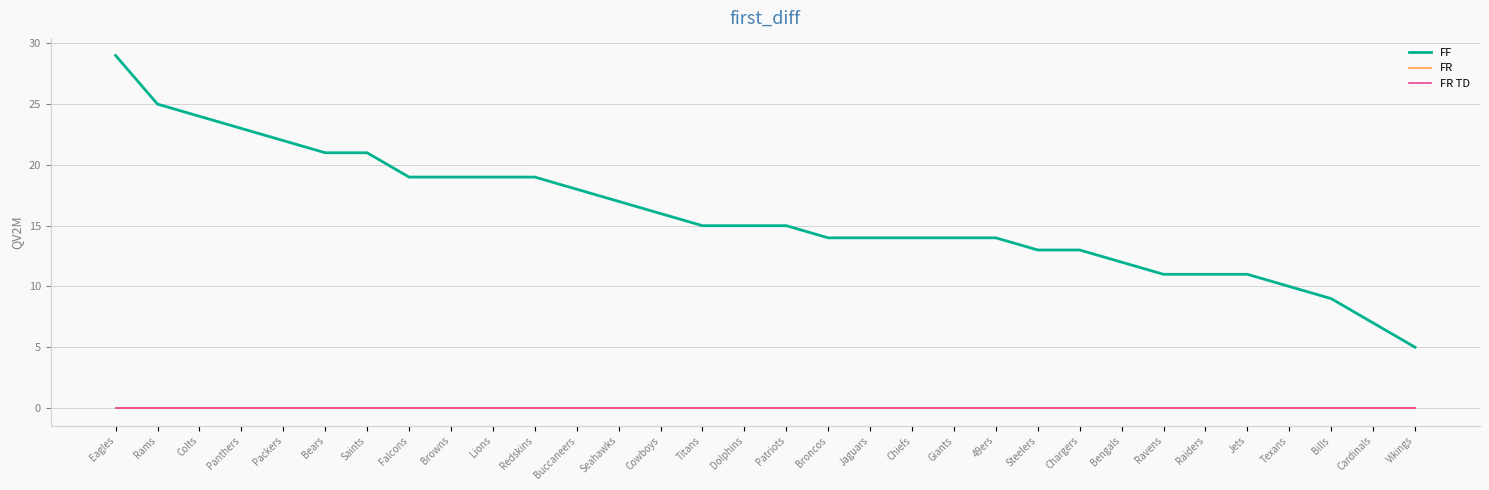

Reading left to right, extract all data points from this chart.

FF: Eagles=29	Rams=25	Colts=24	Panthers=23	Packers=22	Bears=21	Saints=21	Falcons=19	Browns=19	Lions=19	Redskins=19	Buccaneers=18	Seahawks=17	Cowboys=16	Titans=15	Dolphins=15	Patriots=15	Broncos=14	Jaguars=14	Chiefs=14	Giants=14	49ers=14	Steelers=13	Chargers=13	Bengals=12	Ravens=11	Raiders=11	Jets=11	Texans=10	Bills=9	Cardinals=7	Vikings=5
FR: Eagles=0	Rams=0	Colts=0	Panthers=0	Packers=0	Bears=0	Saints=0	Falcons=0	Browns=0	Lions=0	Redskins=0	Buccaneers=0	Seahawks=0	Cowboys=0	Titans=0	Dolphins=0	Patriots=0	Broncos=0	Jaguars=0	Chiefs=0	Giants=0	49ers=0	Steelers=0	Chargers=0	Bengals=0	Ravens=0	Raiders=0	Jets=0	Texans=0	Bills=0	Cardinals=0	Vikings=0
FR TD: Eagles=0	Rams=0	Colts=0	Panthers=0	Packers=0	Bears=0	Saints=0	Falcons=0	Browns=0	Lions=0	Redskins=0	Buccaneers=0	Seahawks=0	Cowboys=0	Titans=0	Dolphins=0	Patriots=0	Broncos=0	Jaguars=0	Chiefs=0	Giants=0	49ers=0	Steelers=0	Chargers=0	Bengals=0	Ravens=0	Raiders=0	Jets=0	Texans=0	Bills=0	Cardinals=0	Vikings=0